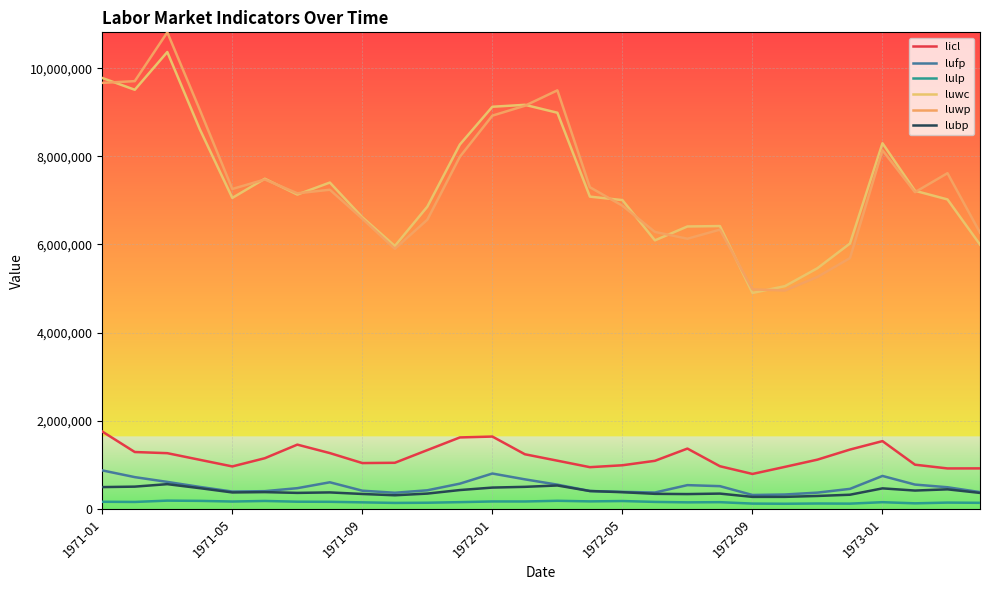

What is the difference between the maximum and minimum values in the lubp series?

288941